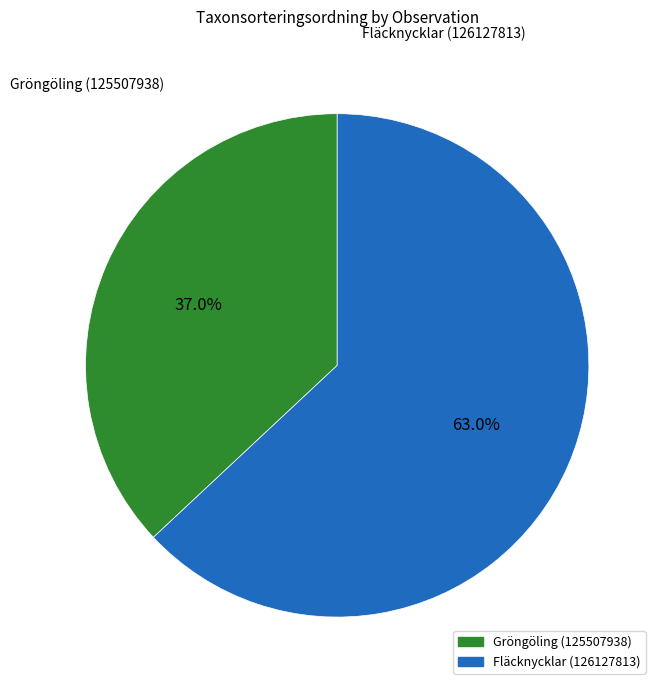

Which category has the biggest portion of the pie?

Fläcknycklar (126127813)